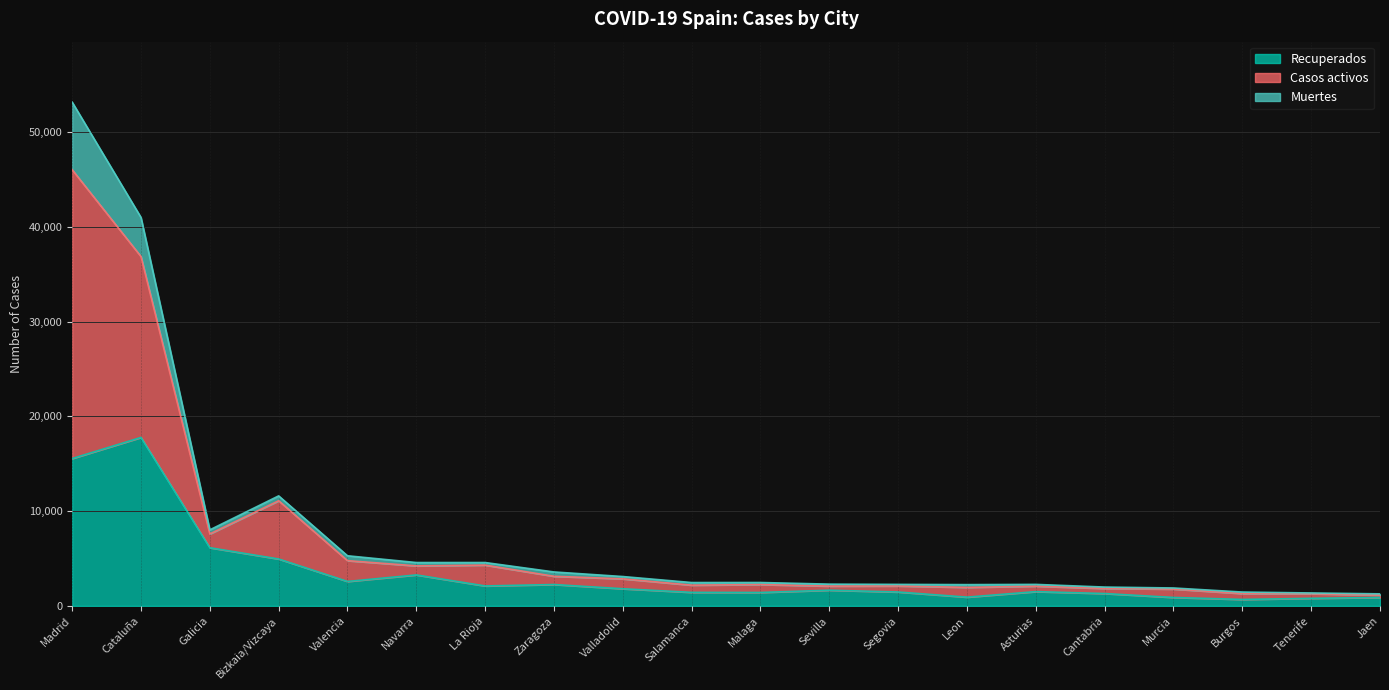

At which label does Casos activos reach its peak?

Madrid